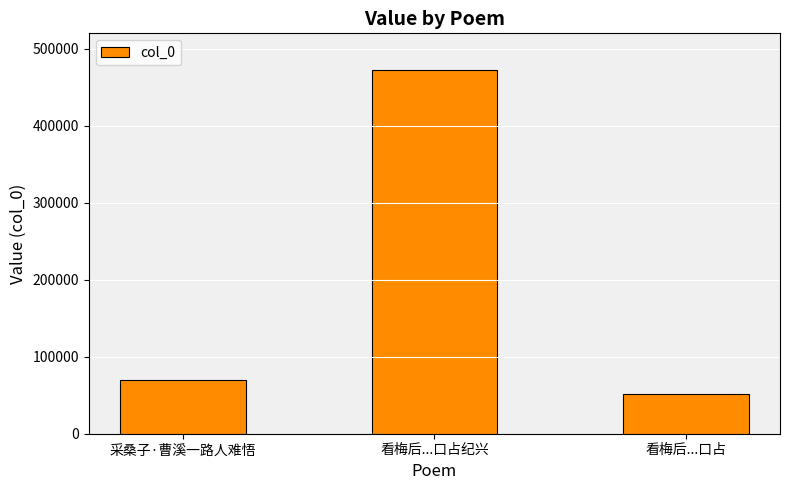

What is the maximum value shown in the chart?

472789